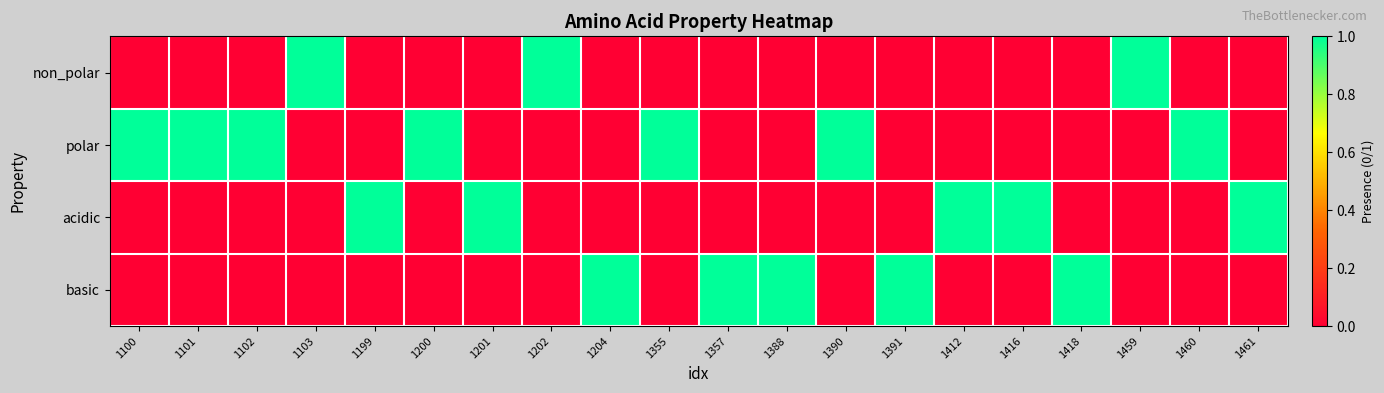

Which series has the largest range (max minus min)?

non_polar